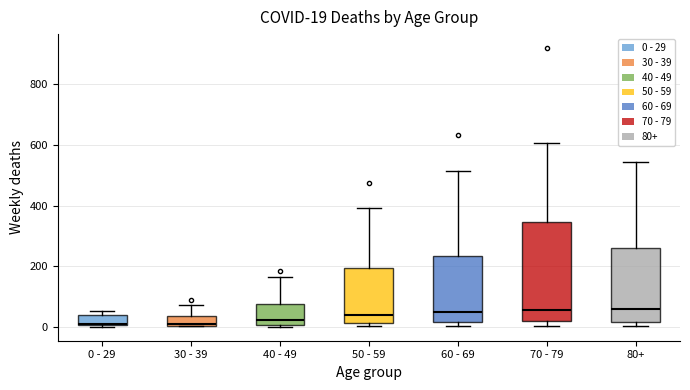

Which box is the tallest, from its lower edge to its upper edge?

70 - 79